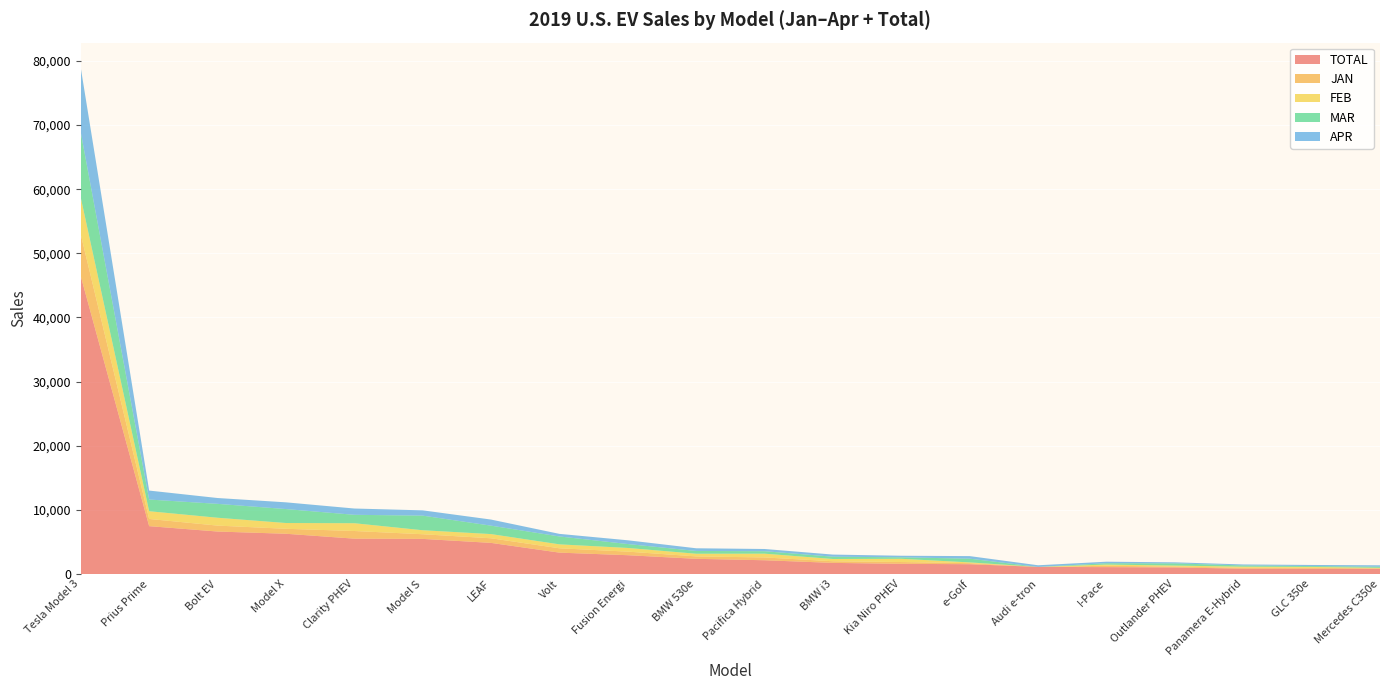

Reading left to right, transcribe all the data shown in this chart.

TOTAL: 46425	7461	6622	6275	5513	5475	4852	3333	2931	2369	2145	1734	1588	1527	1109	1073	1026	830	818	816
JAN: 6500	1123	925	775	1192	725	717	675	557	376	436	255	279	164	0	210	133	150	140	74
FEB: 5750	1205	1225	900	1213	625	654	615	573	414	589	350	505	118	0	186	157	160	145	72
MAR: 10175	1820	2166	2175	1311	2275	1314	1230	611	436	383	359	230	581	0	212	341	195	135	175
APR: 10050	1399	910	1050	981	825	951	405	585	416	347	331	245	400	253	237	163	155	173	220